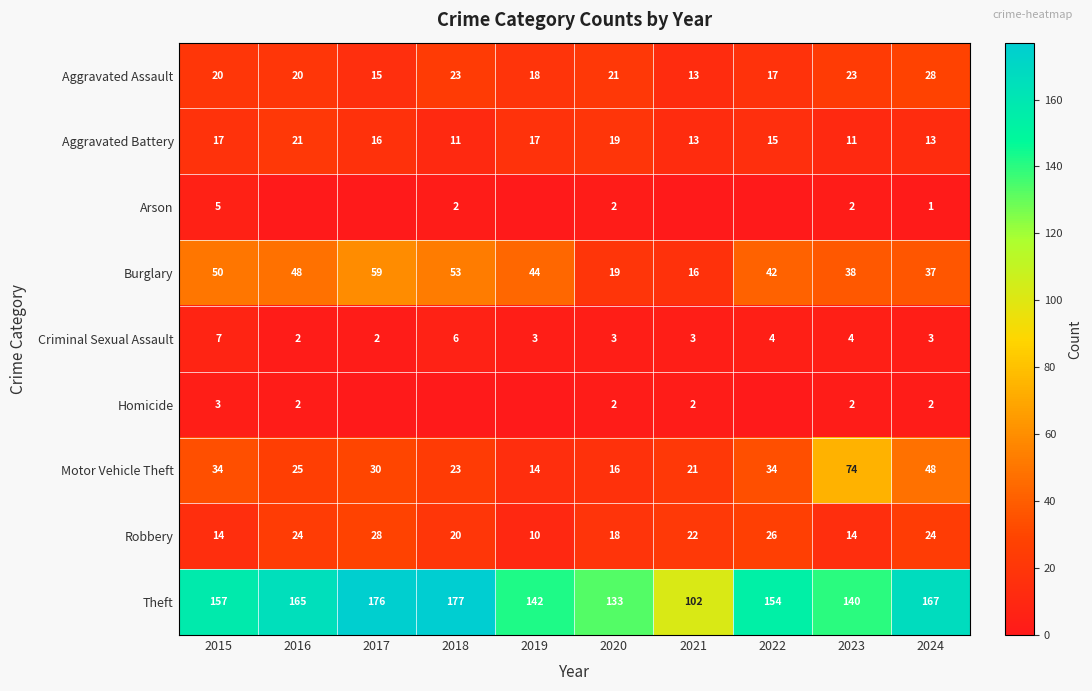

Which series changed the most between 2015 and 2023?

Motor Vehicle Theft